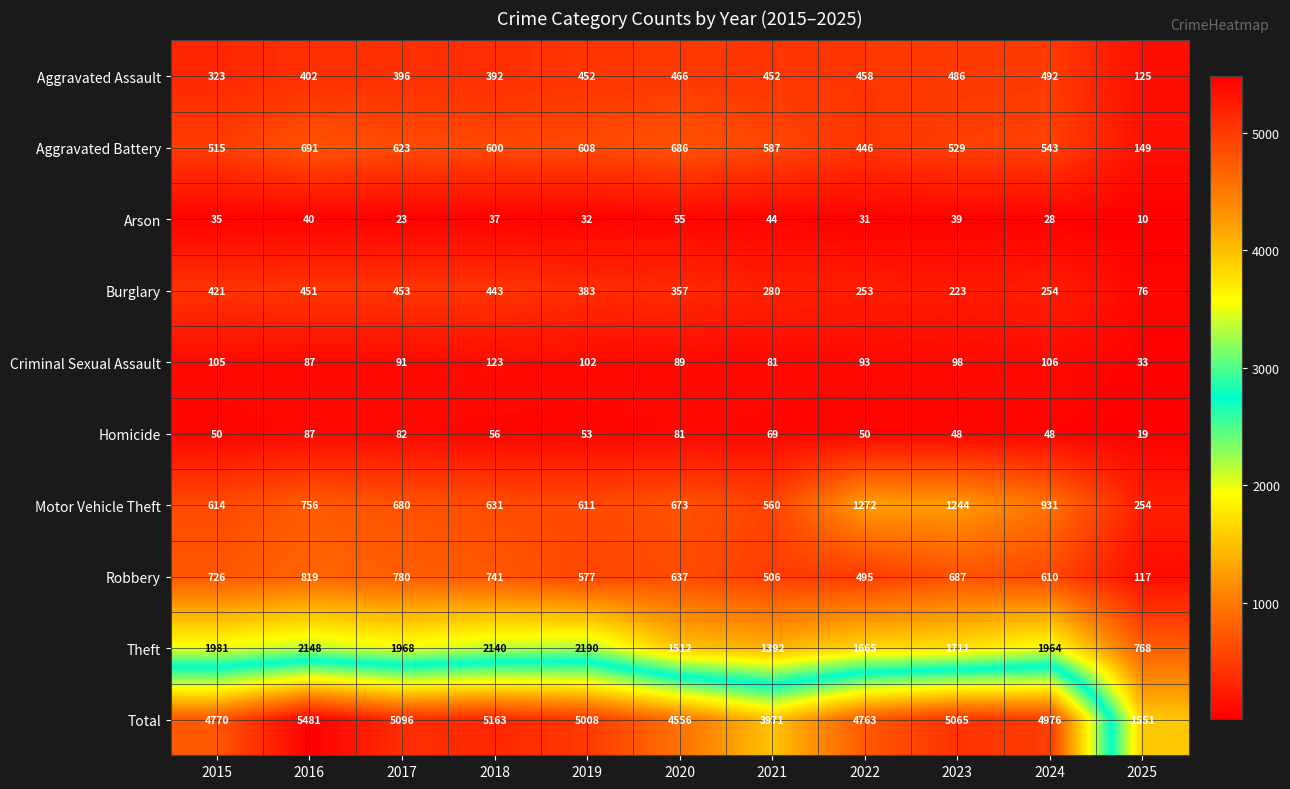

At which label is Criminal Sexual Assault closest to 78?

2021